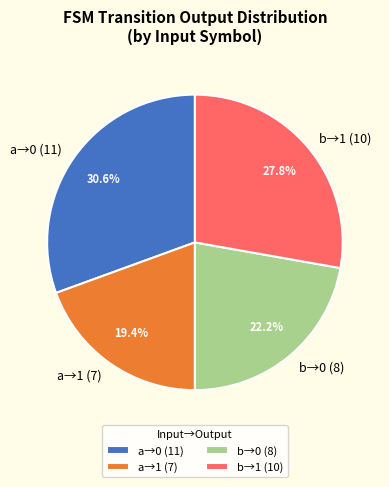

Does b→0 (8) represent more than half of the total?

No